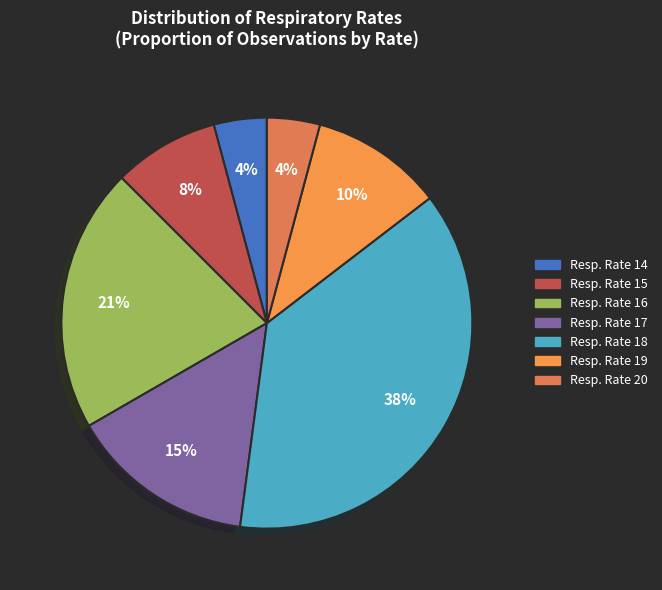

To the nearest percent, what is the average slice percentage?

14%